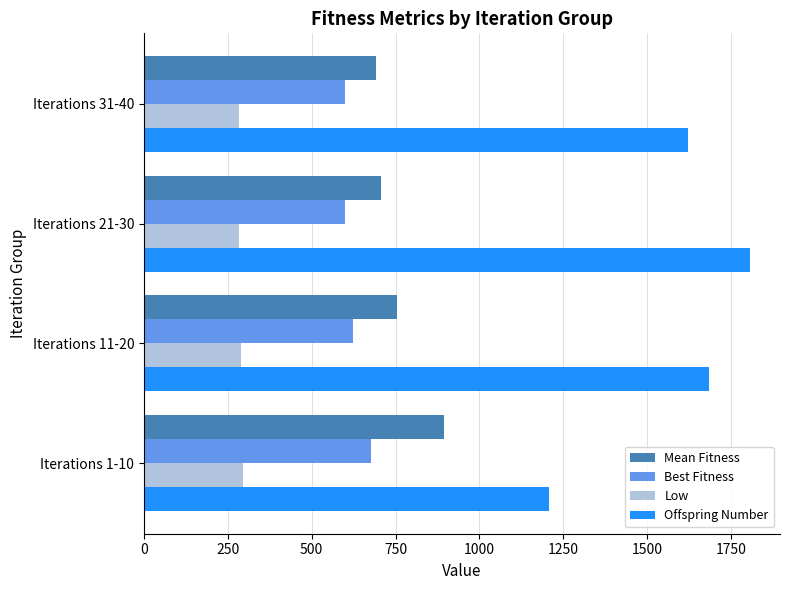

What are all the series names shown in the legend?

Mean Fitness, Best Fitness, Low, Offspring Number